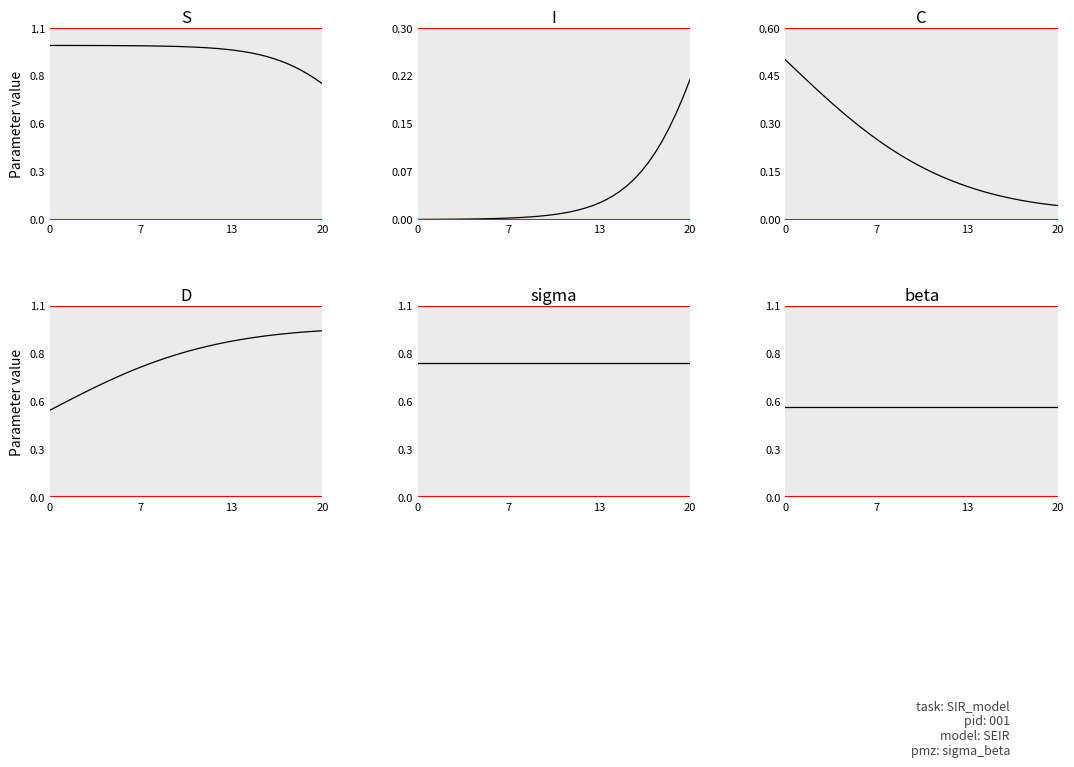

What is the maximum value for beta?

0.5